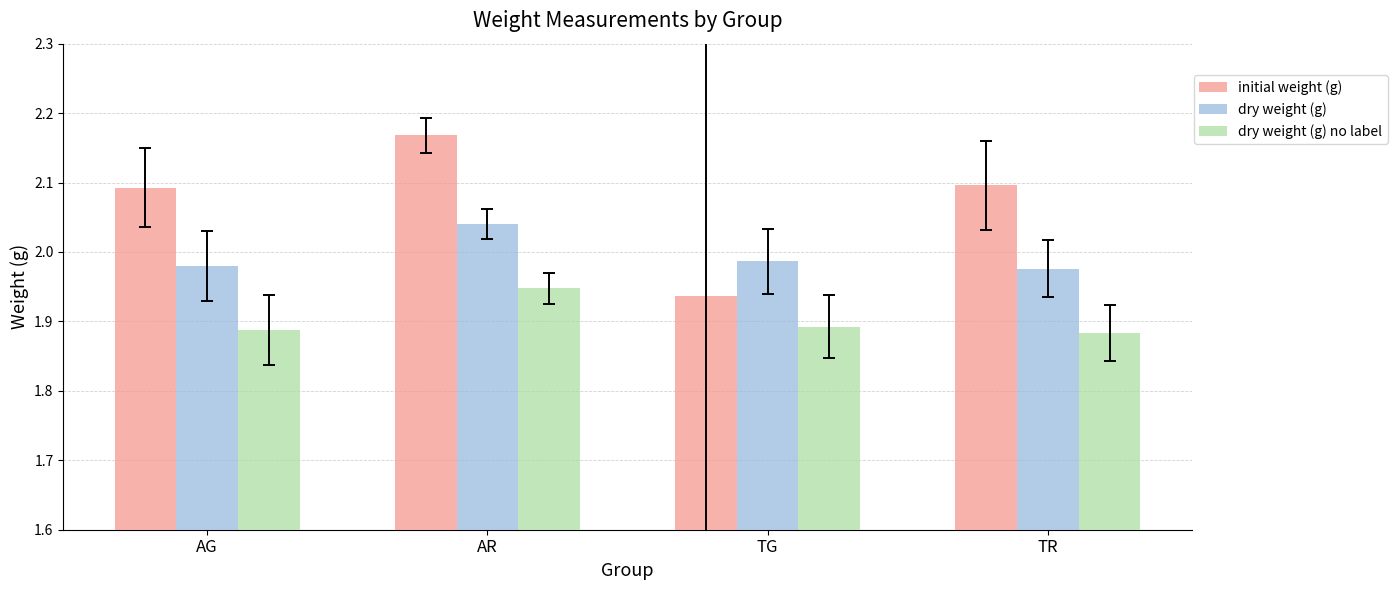

The dry weight (g) no label series shows 2.7 at AR. True or false?

False